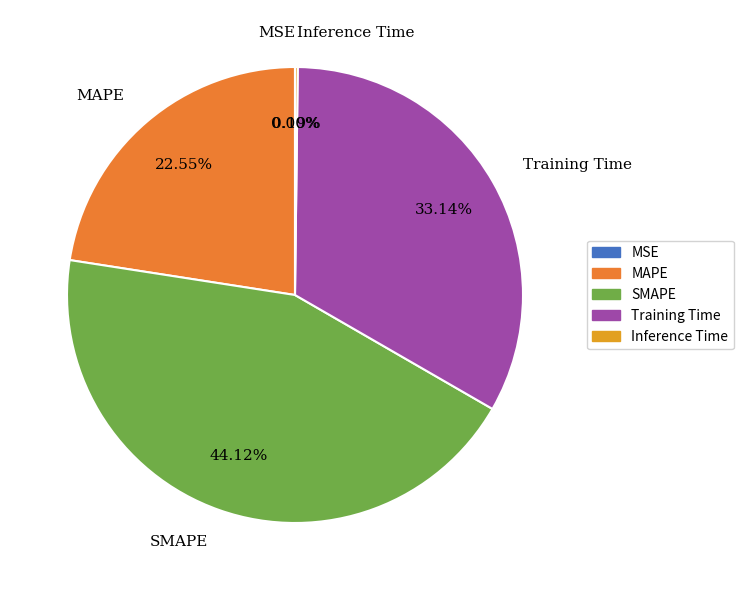

Which slice is the largest?

SMAPE